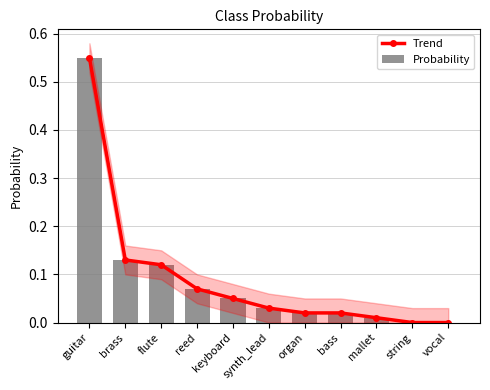

At which label is Probability closest to 0?

string